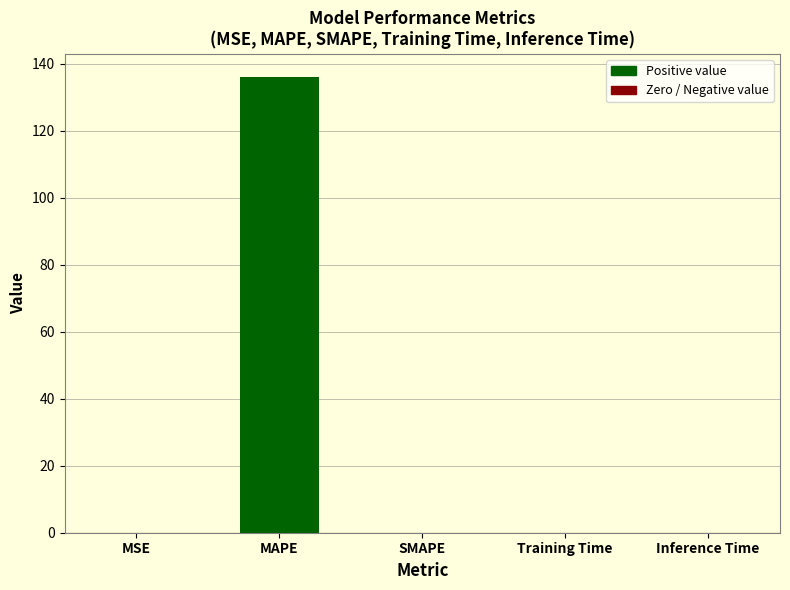

Are the bars horizontal?

No